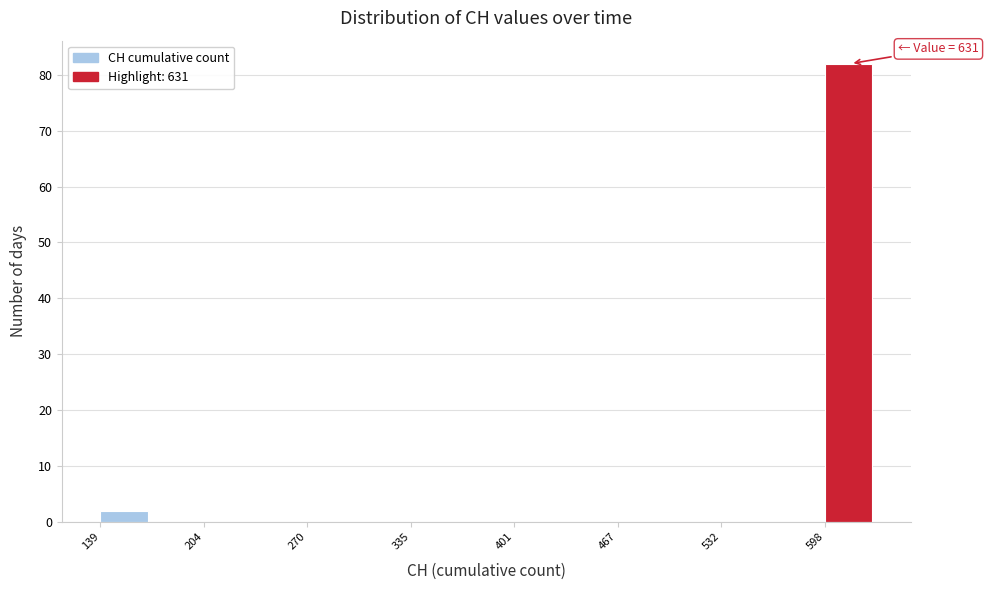

Read against the x-axis, roughly where is the centre of the tallest bar?

610